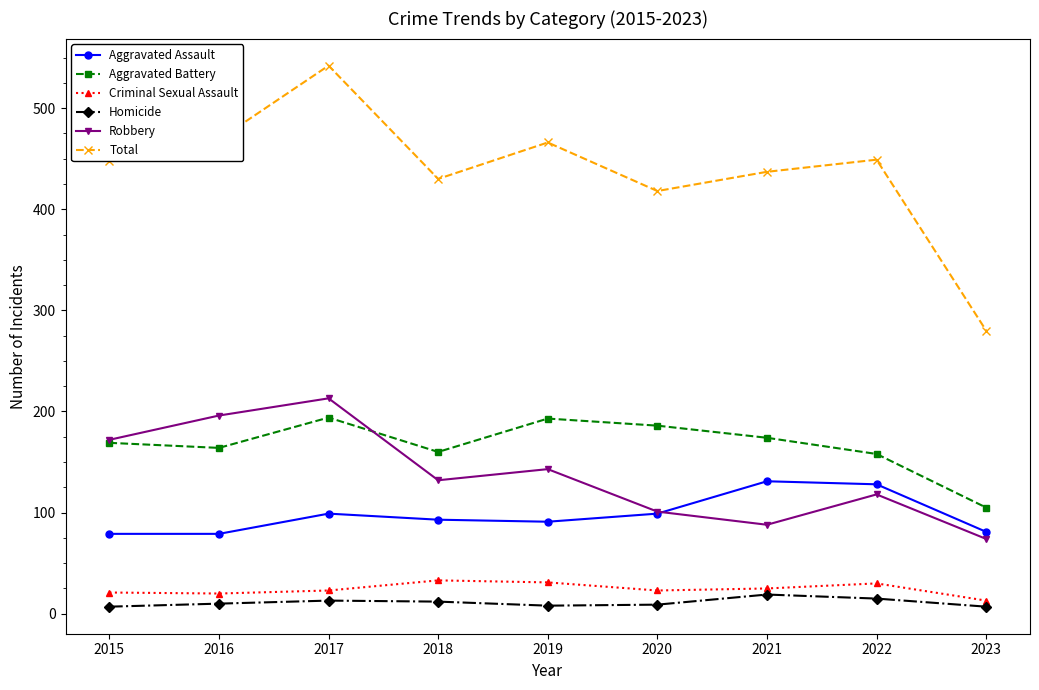

True or false: Criminal Sexual Assault and Aggravated Battery intersect in this chart.

False